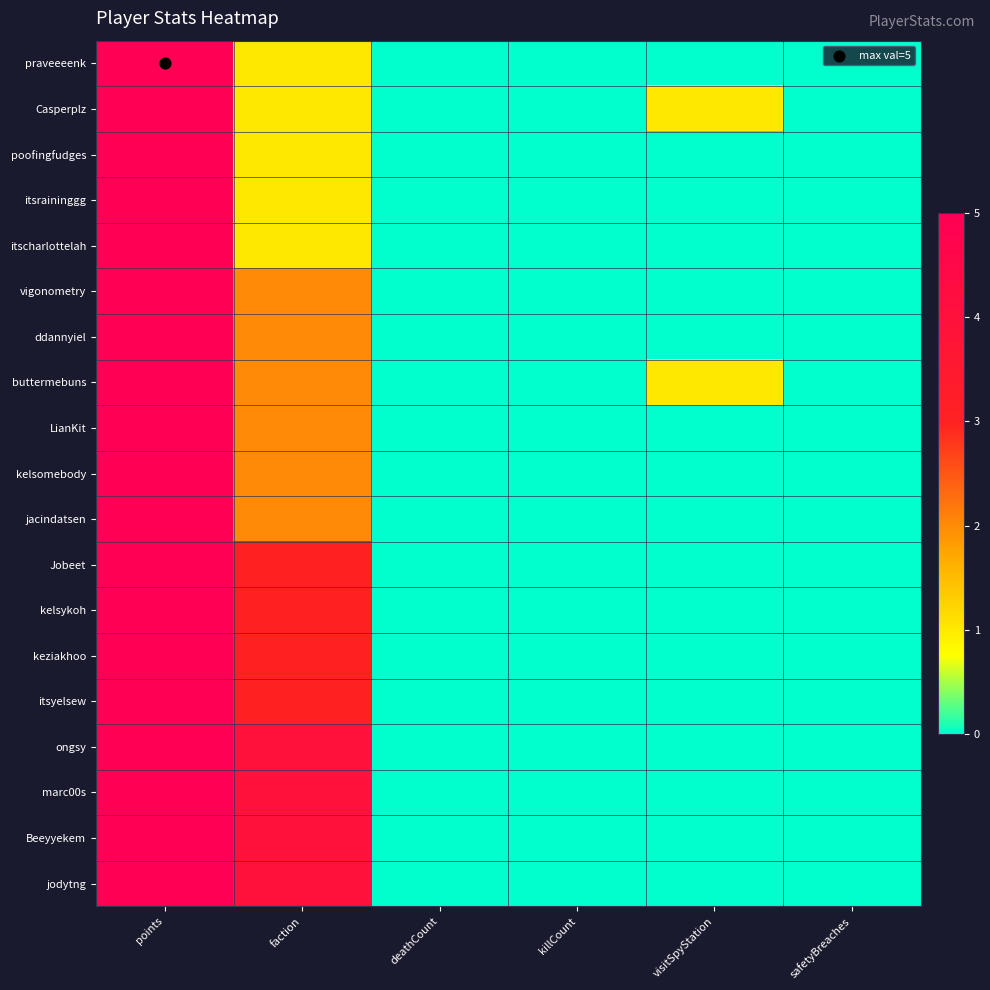

What is the total value across all series at faction?

45